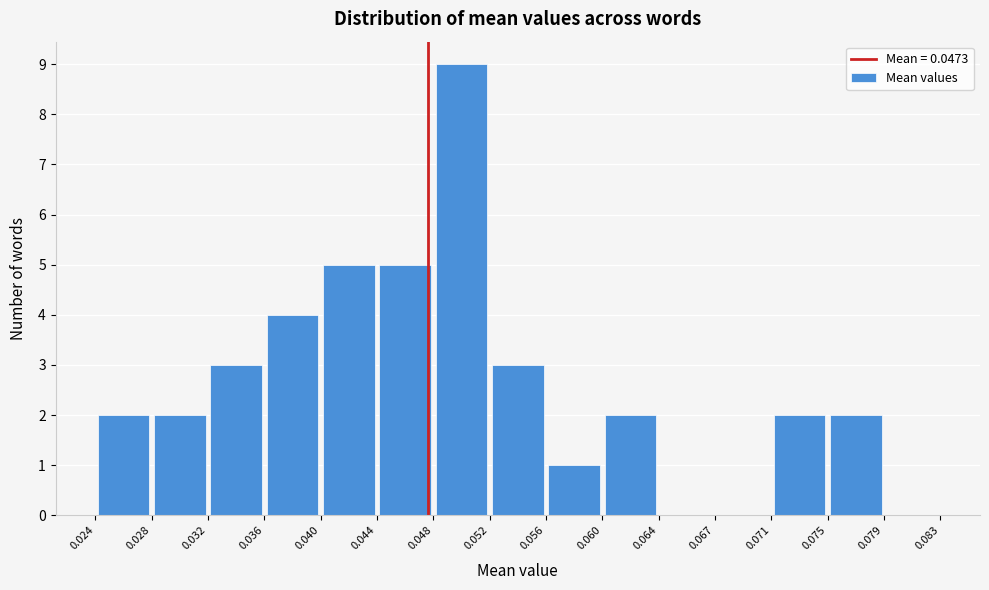

Over which range of the x-axis is the bar tallest?

0.048 to 0.052